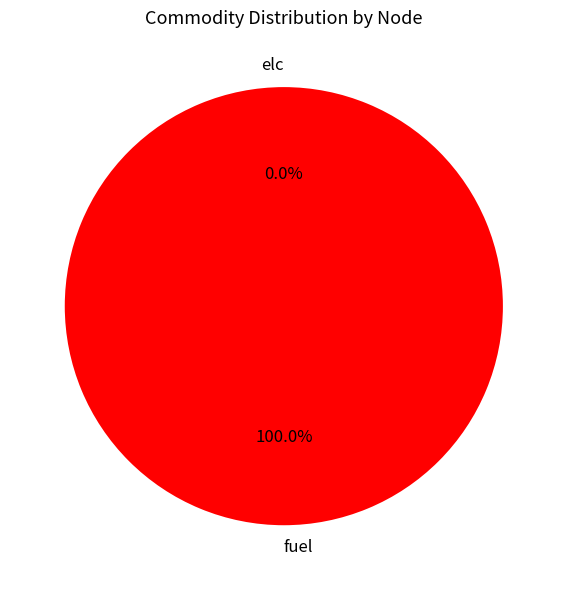

To the nearest percent, what is the combined percentage of elc and fuel?

100%